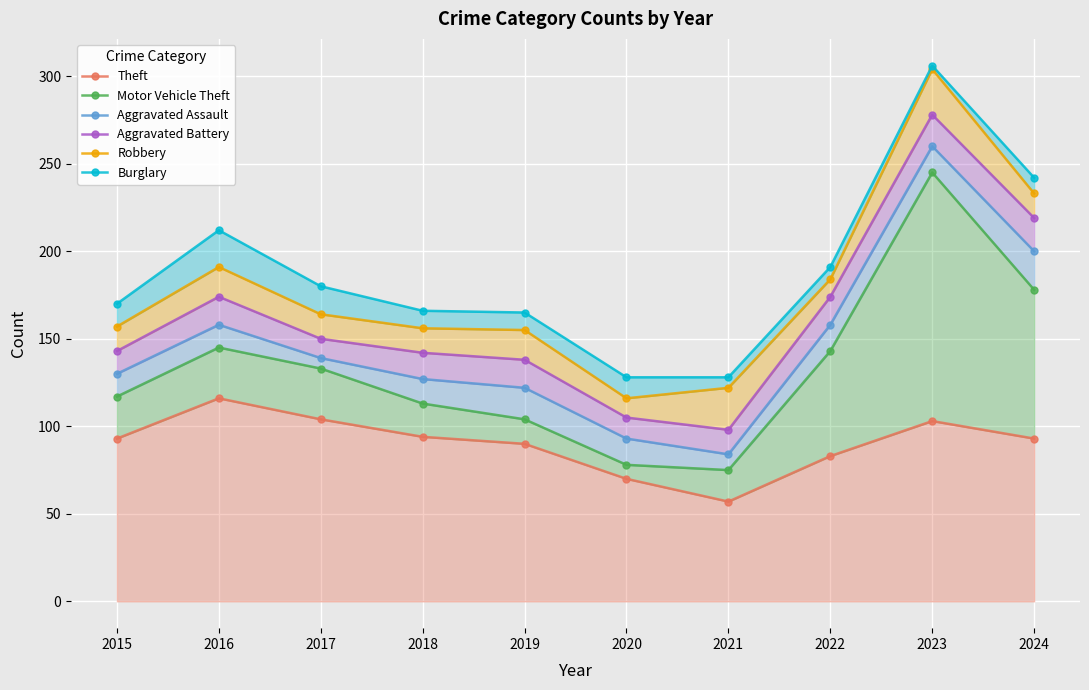

At 2016, list the series in order from largest to smallest.

Burglary, Robbery, Aggravated Battery, Aggravated Assault, Motor Vehicle Theft, Theft